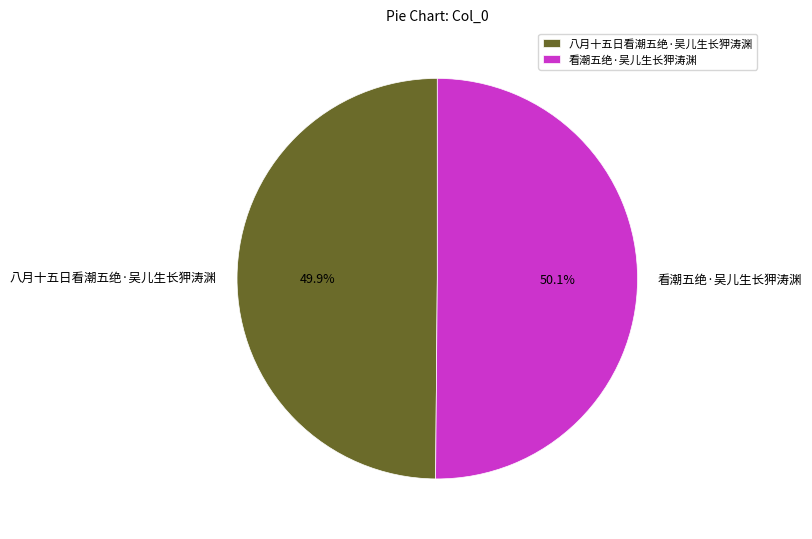

To the nearest percent, what percentage of the pie is 八月十五日看潮五绝·吴儿生长狎涛渊?

50%